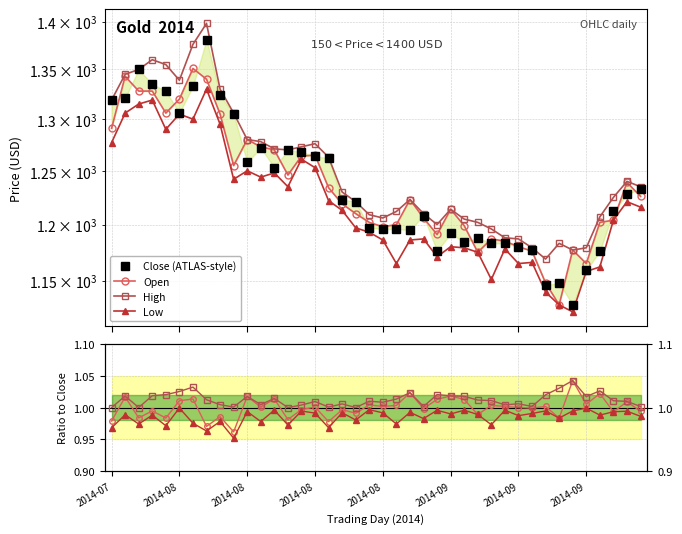

Rank the categories by Open value from highest to lowest.

2014-08-07, 2014-07-31, 2014-08-08, 2014-08-01, 2014-08-04, 2014-08-06, 2014-08-05, 2014-08-11, 2014-07-30, 2014-08-13, 2014-08-14, 2014-08-15, 2014-08-20, 2014-08-19, 2014-08-12, 2014-08-18, 2014-09-24, 2014-08-21, 2014-09-25, 2014-08-29, 2014-08-22, 2014-09-03, 2014-08-25, 2014-09-01, 2014-09-22, 2014-08-26, 2014-09-19, 2014-08-28, 2014-09-04, 2014-08-27, 2014-09-02, 2014-09-08, 2014-09-09, 2014-09-10, 2014-09-17, 2014-09-11, 2014-09-05, 2014-09-18, 2014-09-12, 2014-09-16